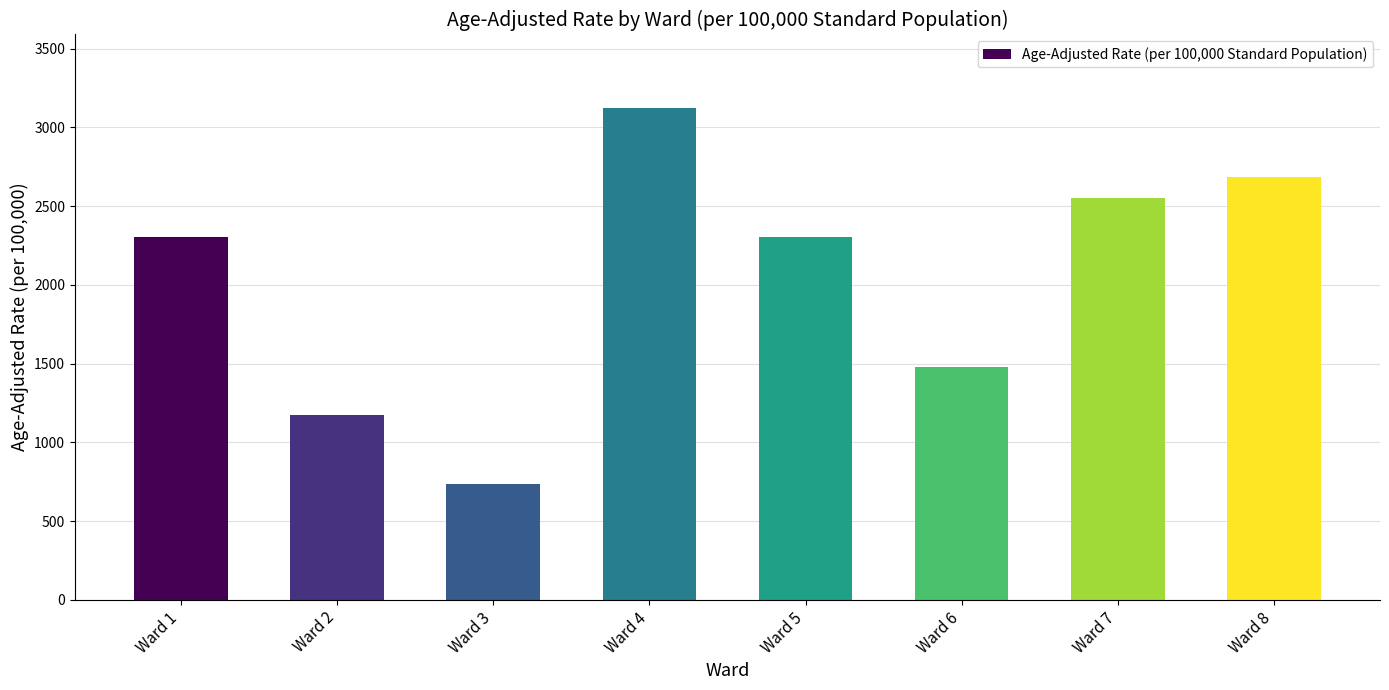

What is the ratio of the value at Ward 4 to the value at Ward 6?

2.1